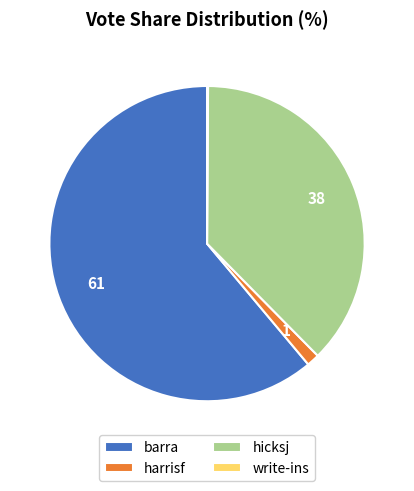

What is the largest slice in the pie chart?

barra